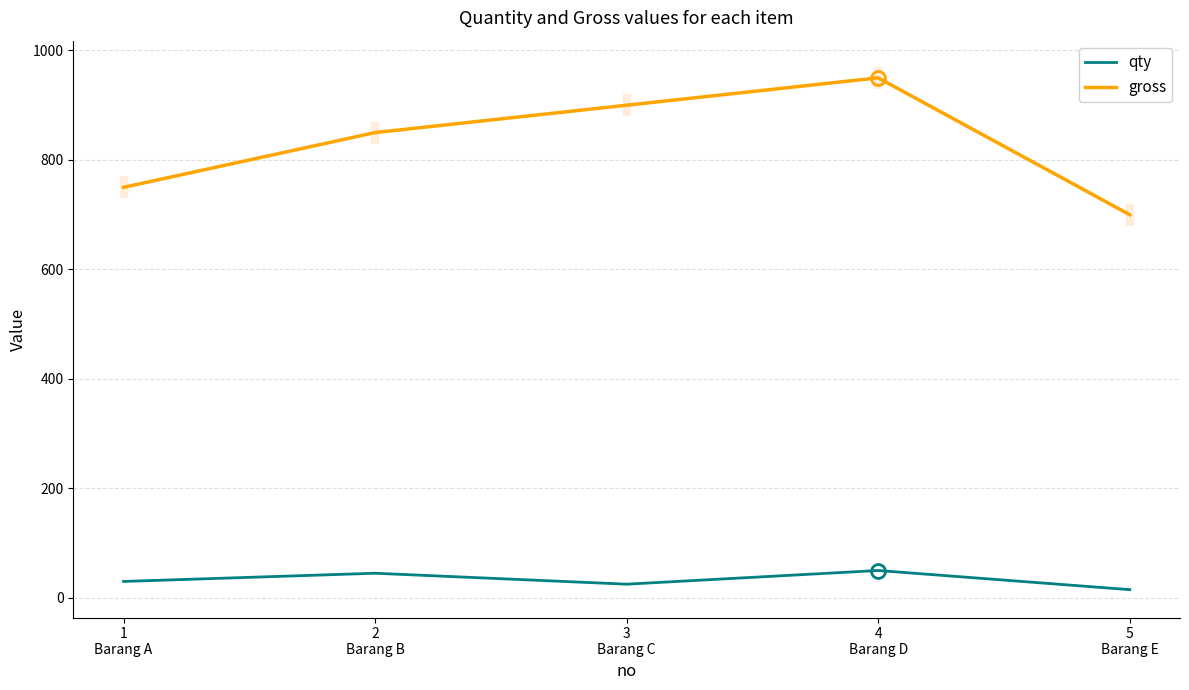

How many interior local peaks does the gross series have?

1